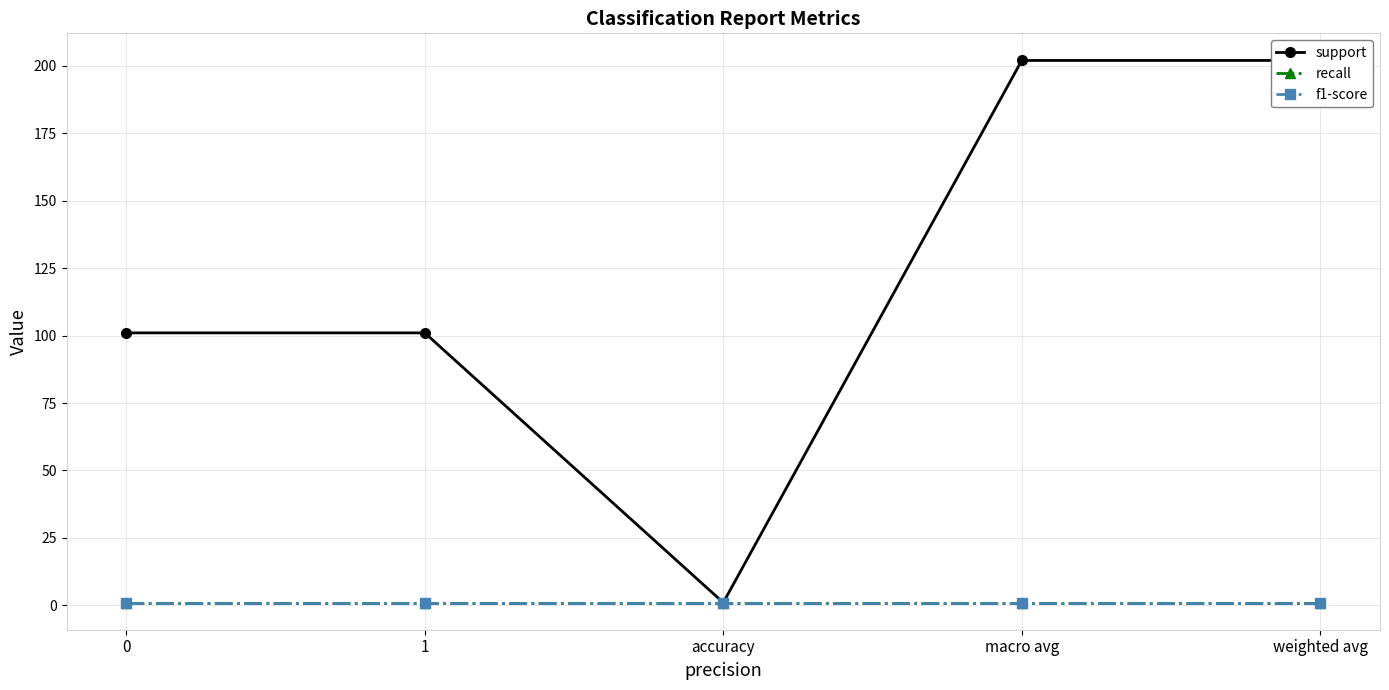

Is it true that recall equals 1 at 0?

False